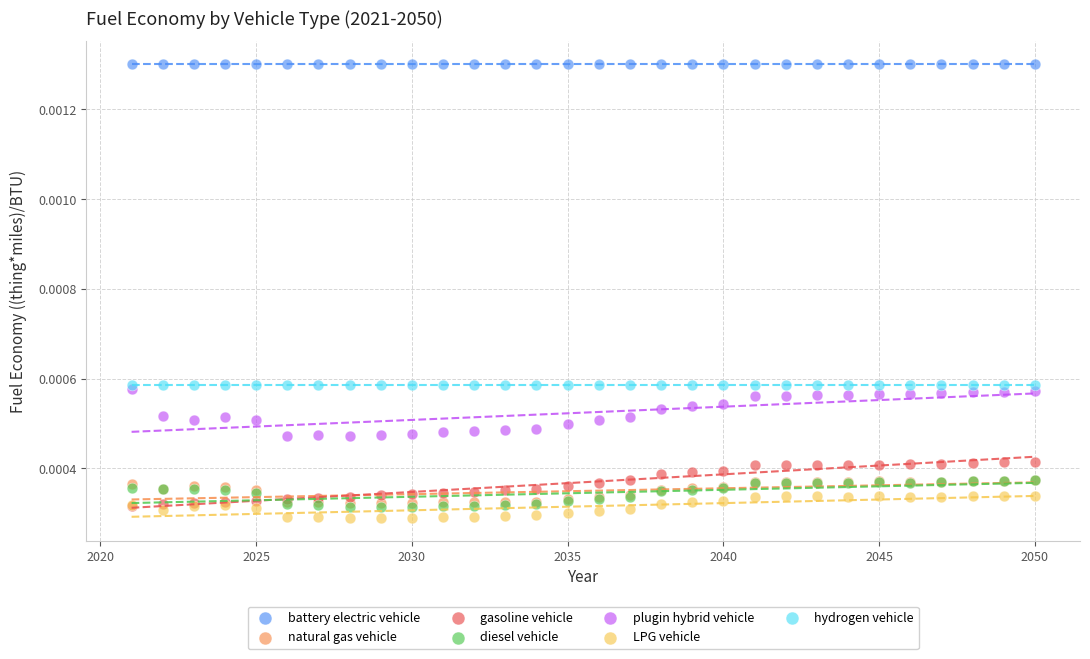

Which series reaches the maximum Y coordinate?

battery electric vehicle